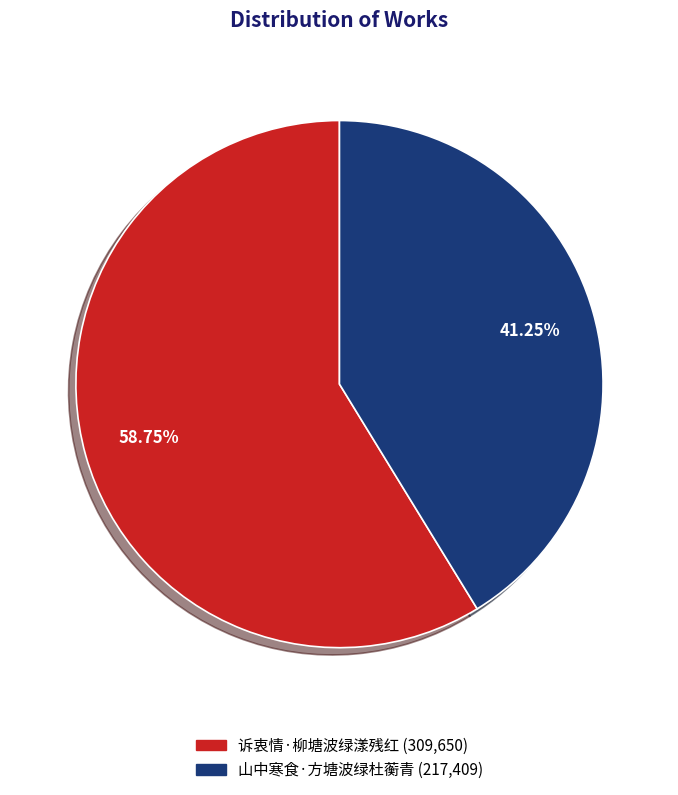

Which slice is the largest?

诉衷情·柳塘波绿漾残红